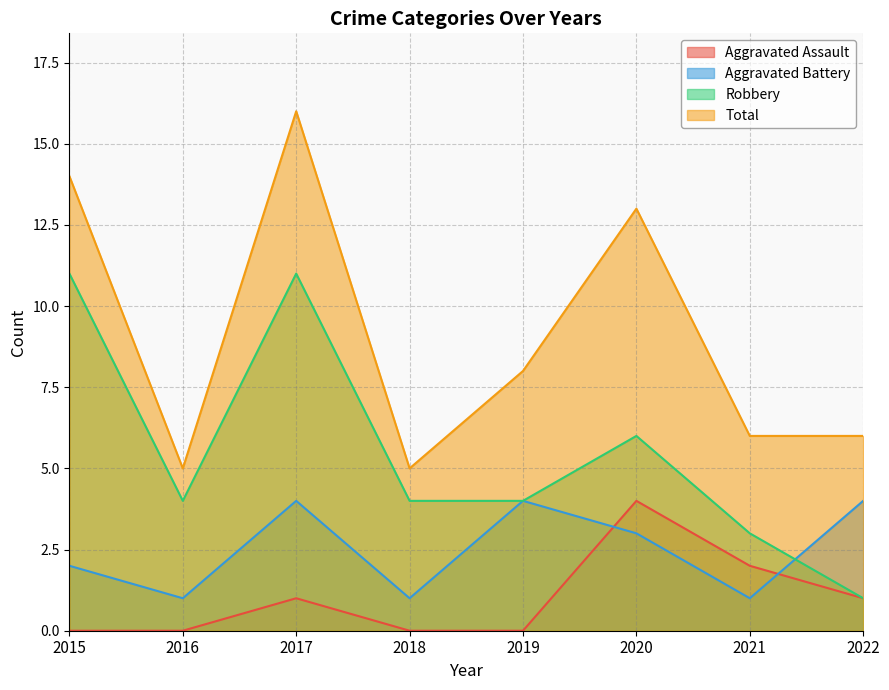

How many interior local peaks does the Aggravated Assault series have?

2